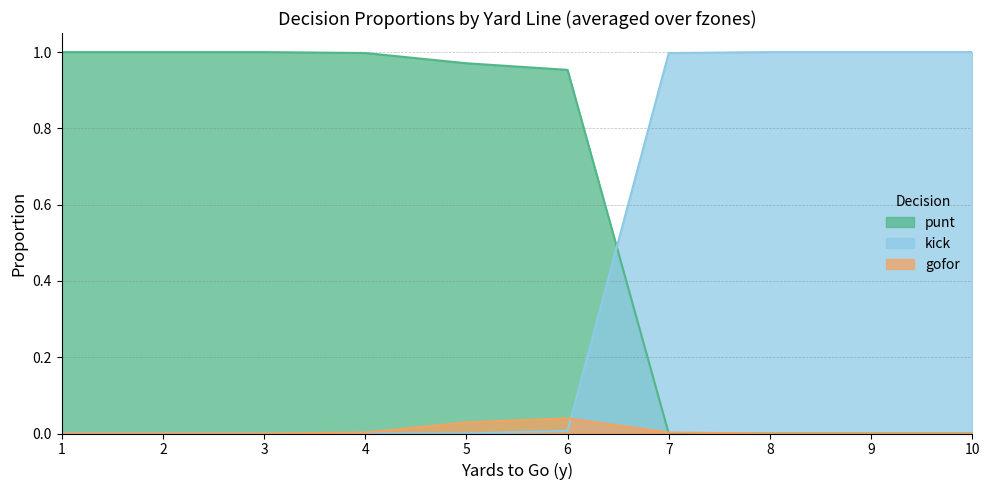

Which series changed the most between 1 and 10?

punt